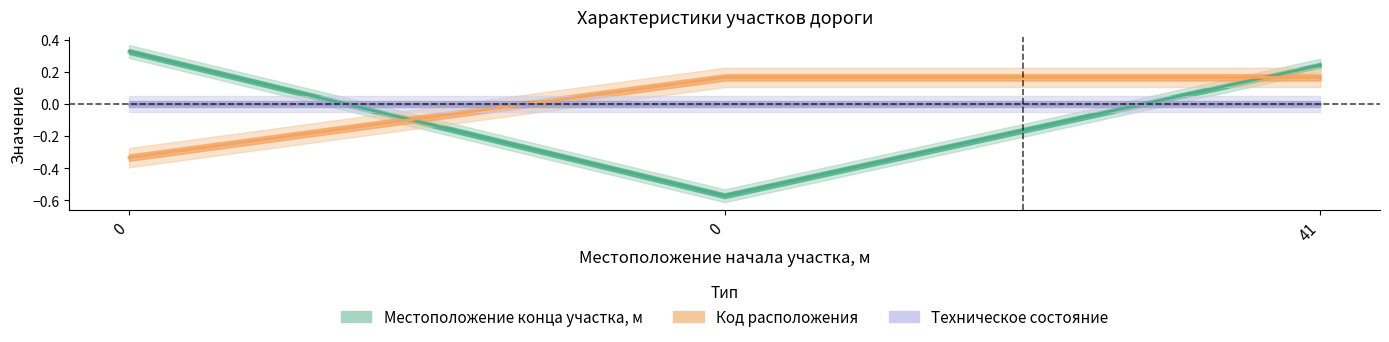

How many data points in Местоположение конца участка, м are less than 0?

1